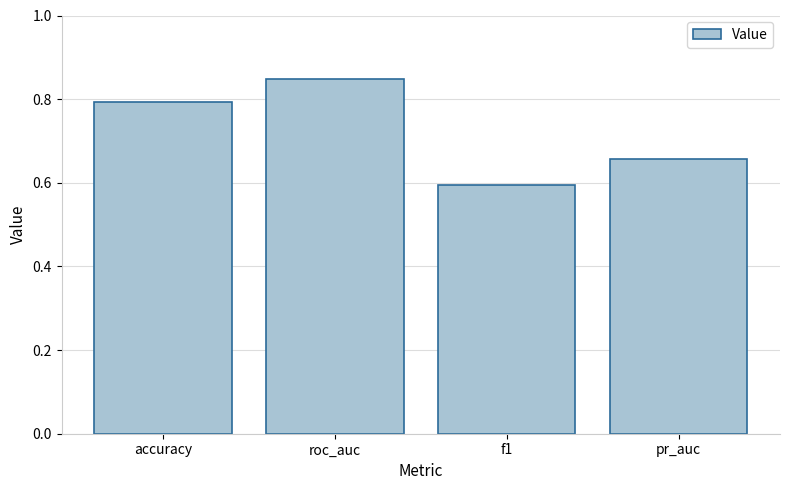

What is the minimum value shown in the chart?

0.6